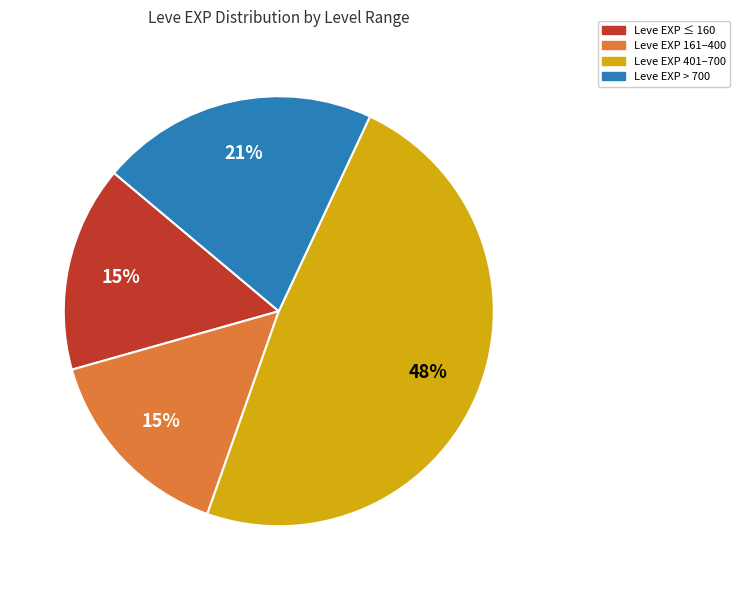

Count the number of slices in the pie.

4